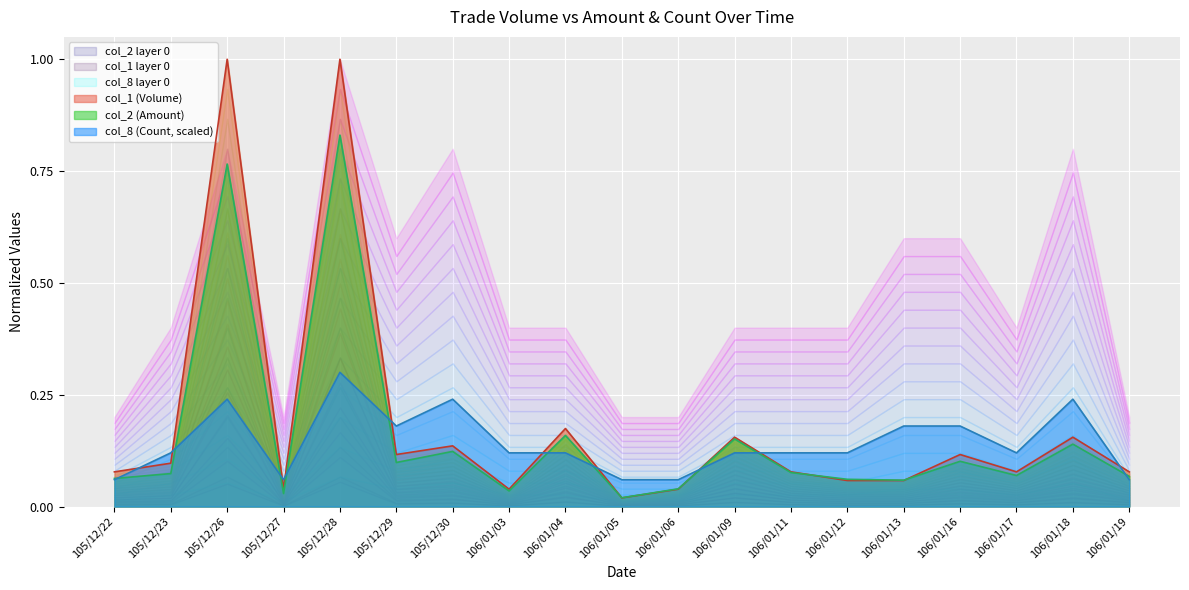

Which category has the highest value in the col_2 series?

105/12/28